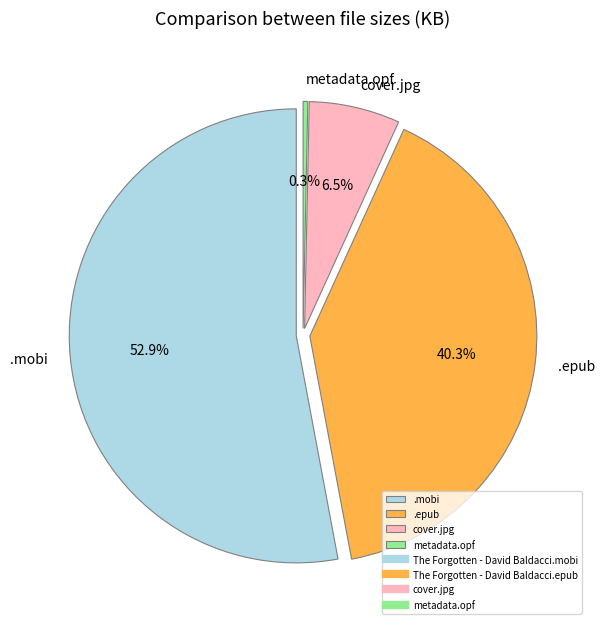

What portion of the pie excludes cover.jpg?

93.5%